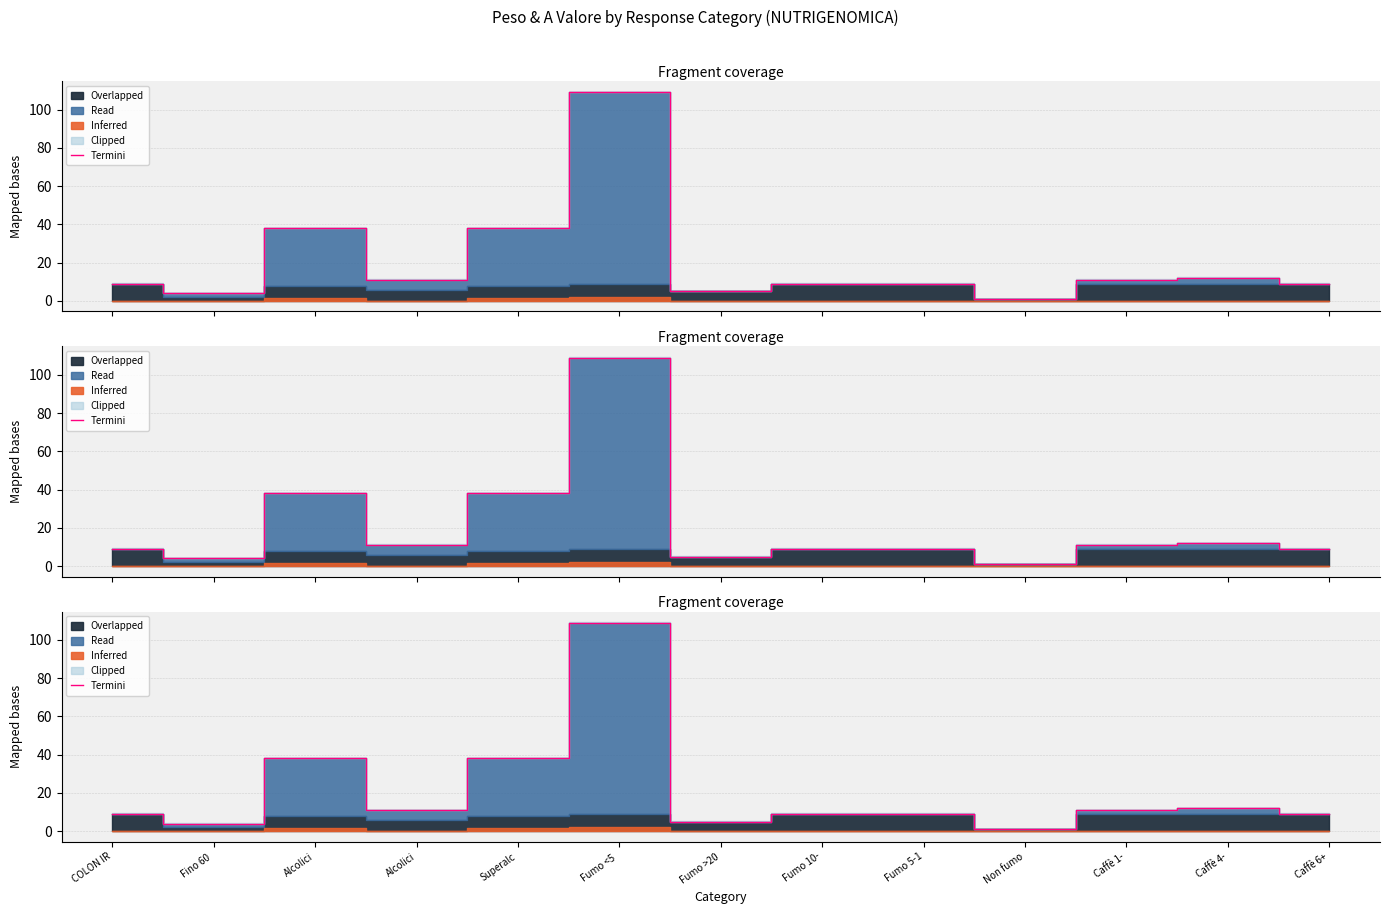

What is the average value?

20